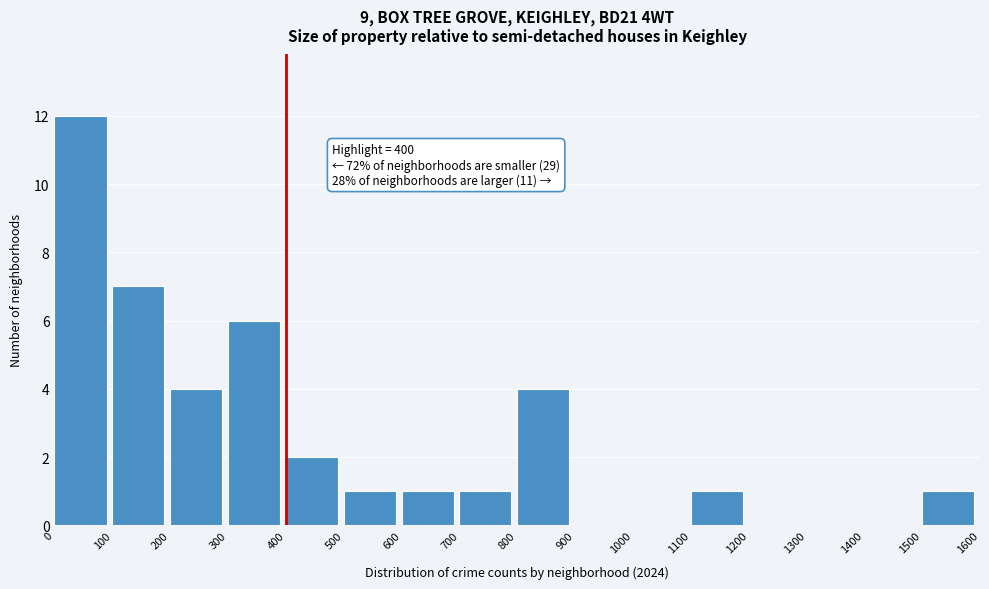

Which range on the x-axis has the tallest bar?

0 to 100